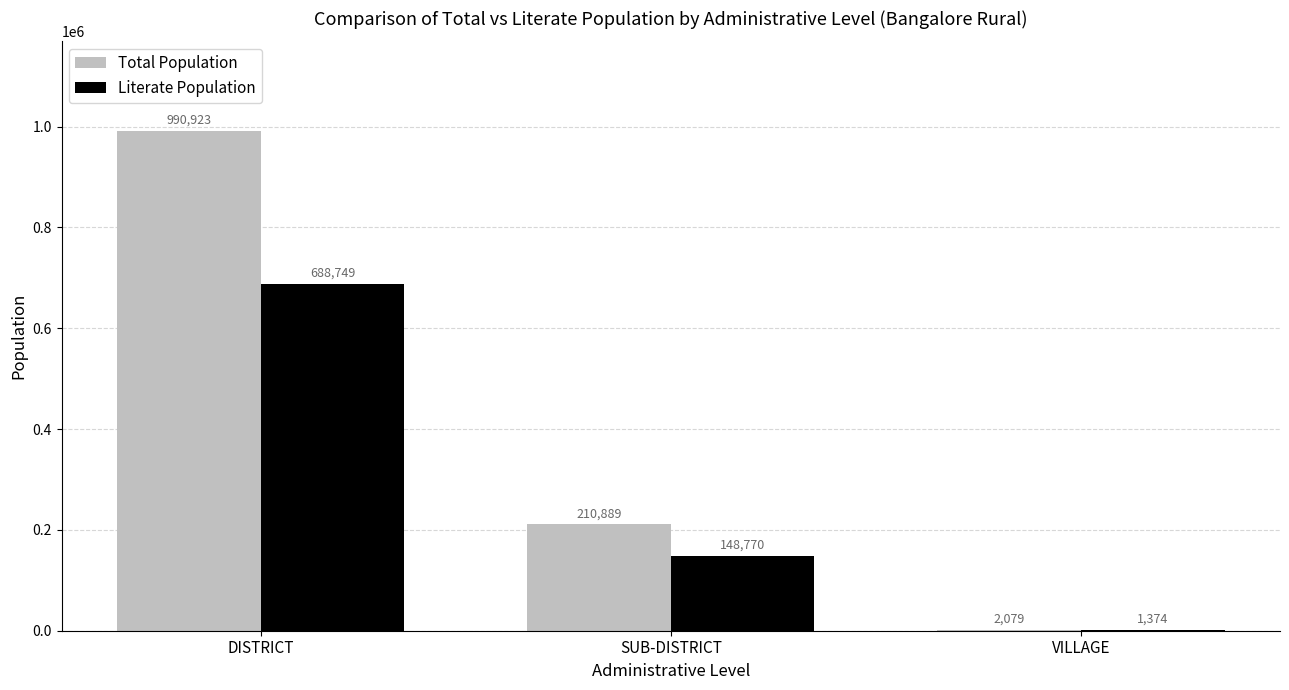

How many series are shown in this chart?

2